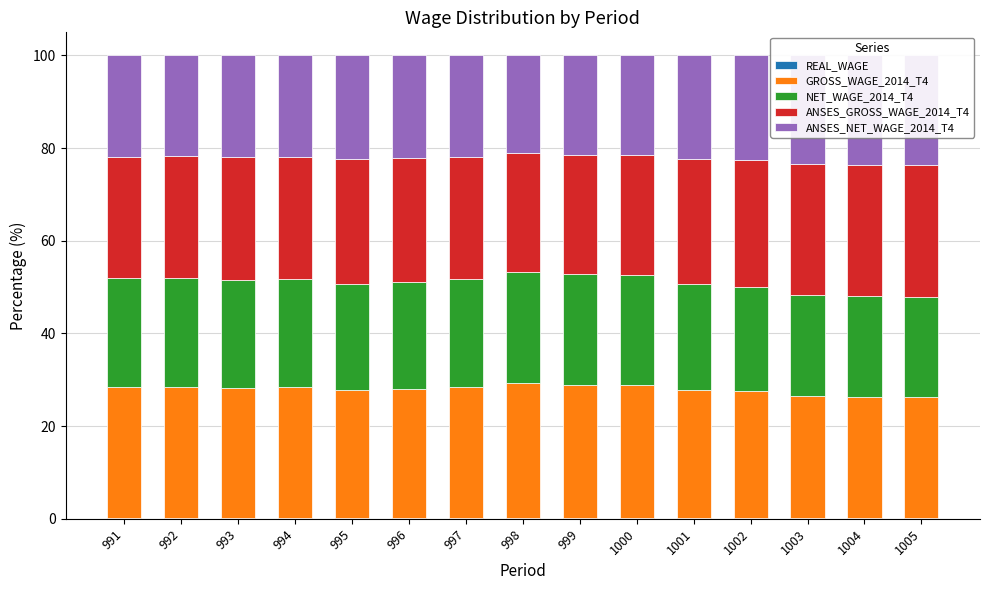

What is the difference between the GROSS_WAGE_2014_T4 values at 998 and 1003?

2.7